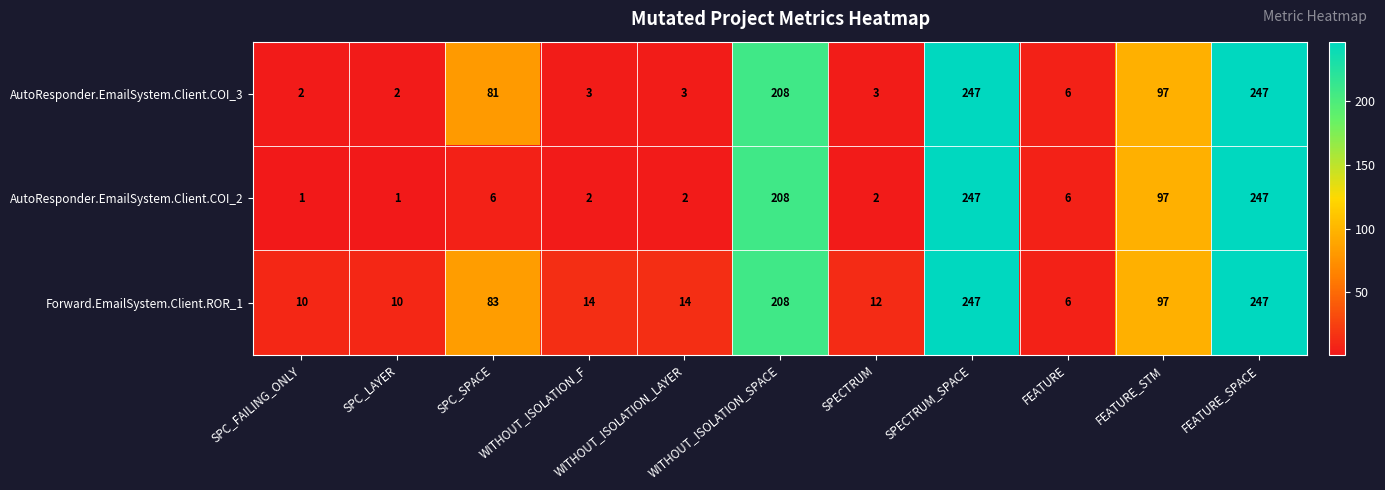

Which series changed the most between SPC_FAILING_ONLY and WITHOUT_ISOLATION_SPACE?

AutoResponder.EmailSystem.Client.COI_2